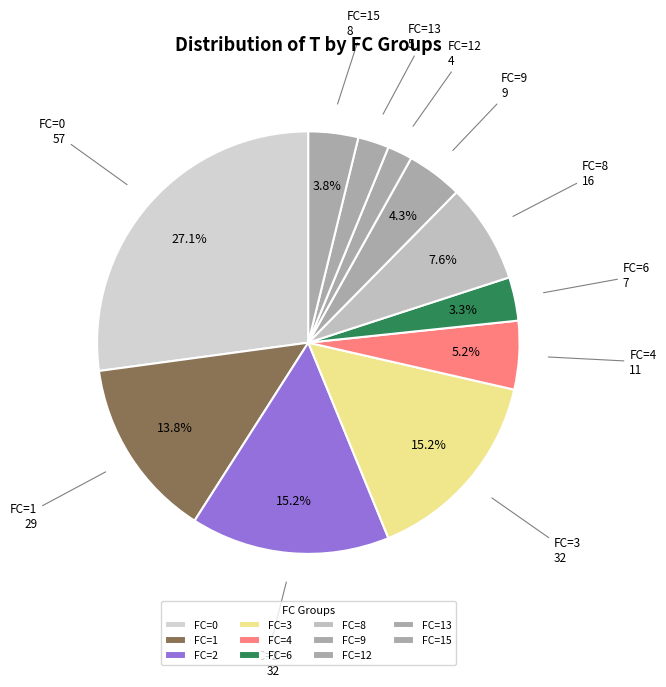

Is there a majority slice in this chart?

No